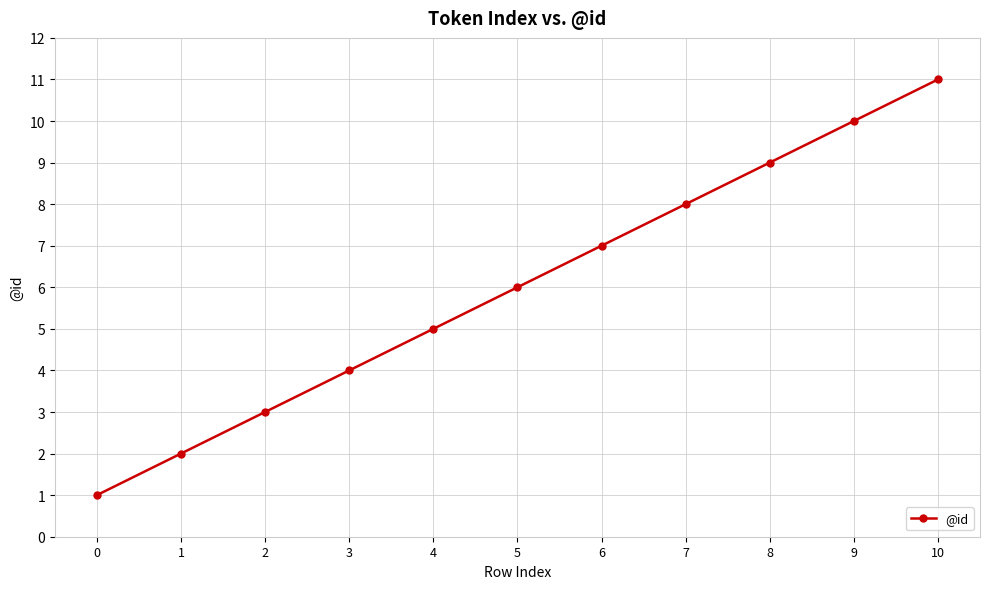

How many categories are shown in the chart?

11